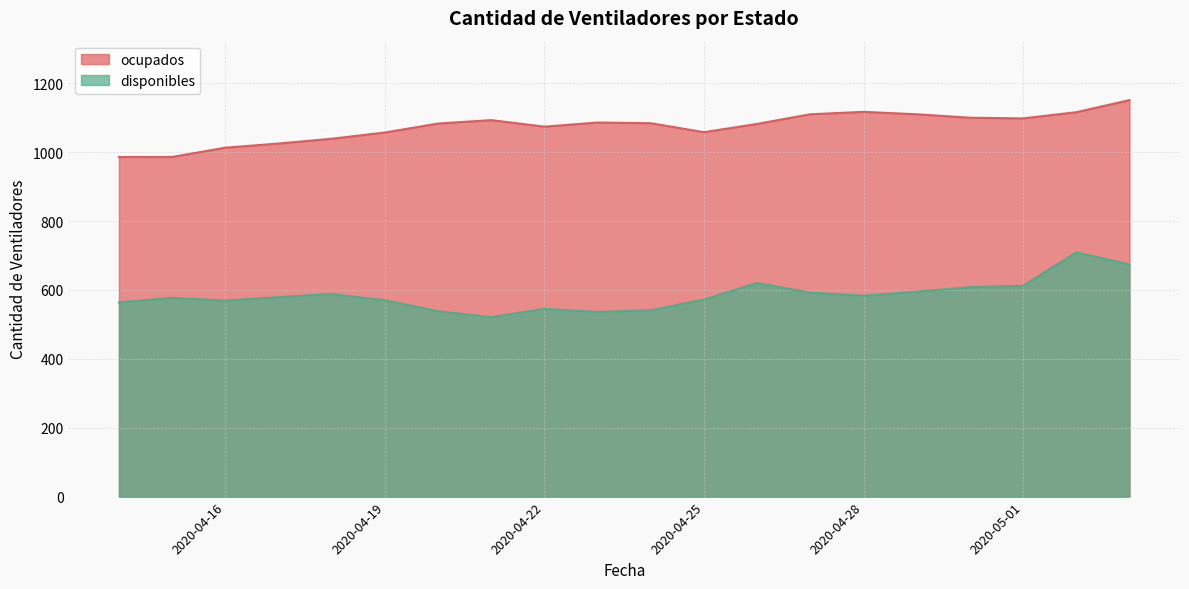

True or false: disponibles has a value of 569 at 2020-04-16.

True